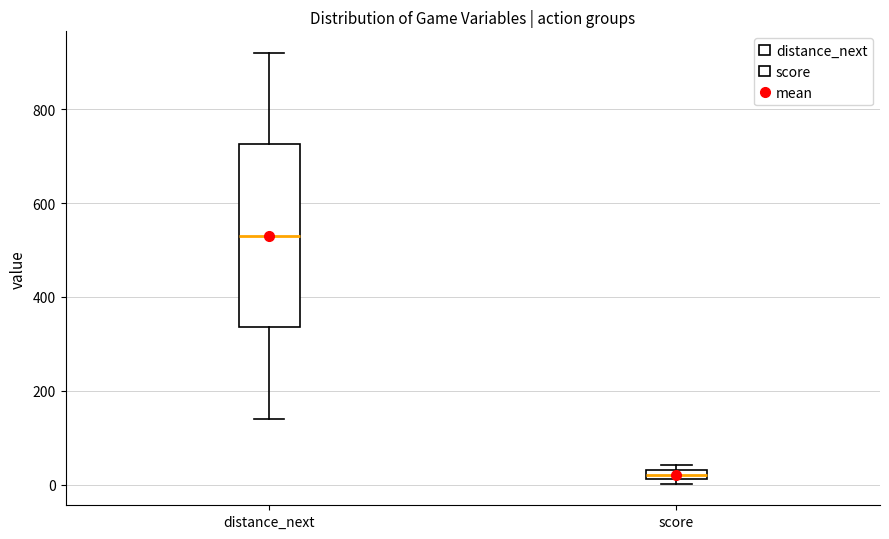

Where does the lower whisker of the box for distance_next end on the y-axis? The values are not printed on the chart, so give them approximately, as read against the axis.

140